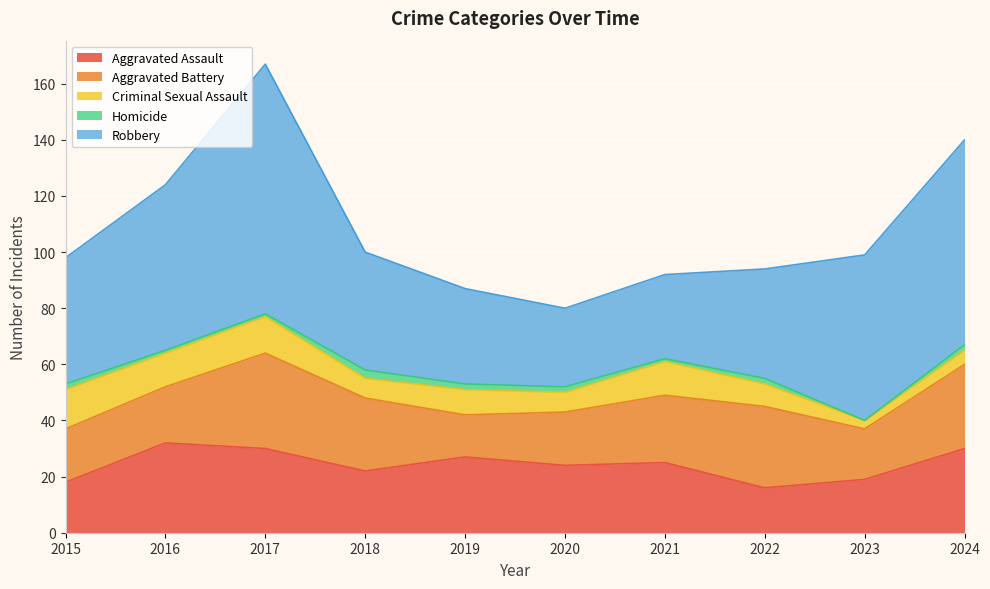

What is the difference between the highest and lowest values at 2018?

39